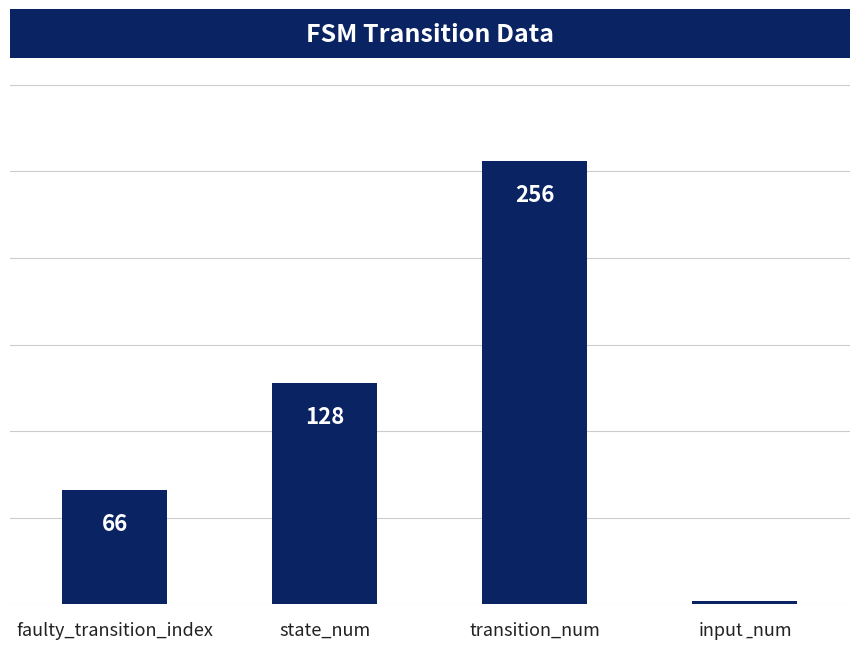

The chart shows a value of 108 at faulty_transition_index. True or false?

False